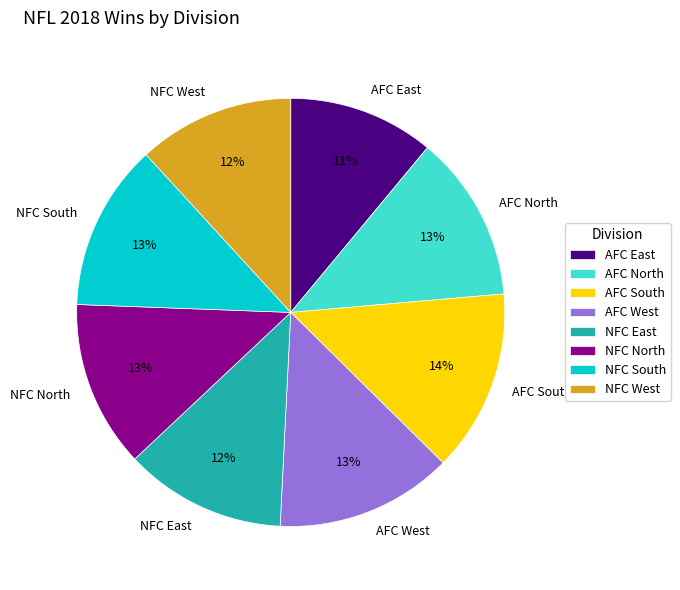

What is the smallest slice in the pie chart?

AFC East